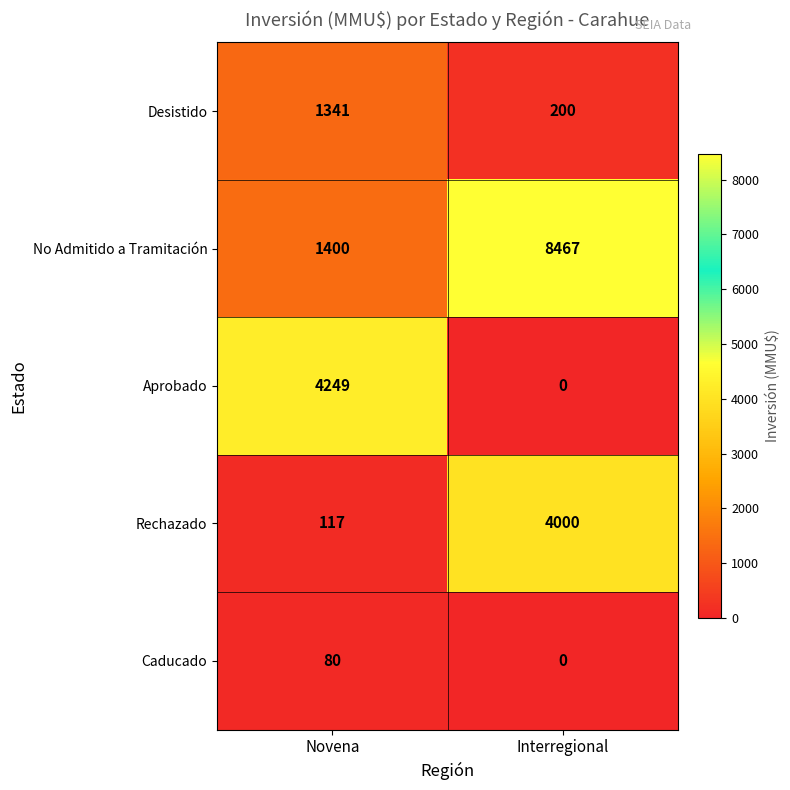

Which series has the largest total across all categories?

No Admitido a Tramitación